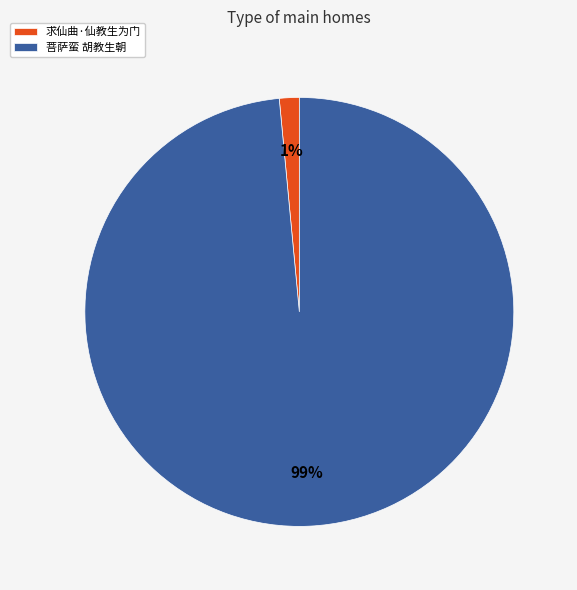

Between 求仙曲·仙教生为门 and 菩萨蛮 胡教生朝, which is larger?

菩萨蛮 胡教生朝